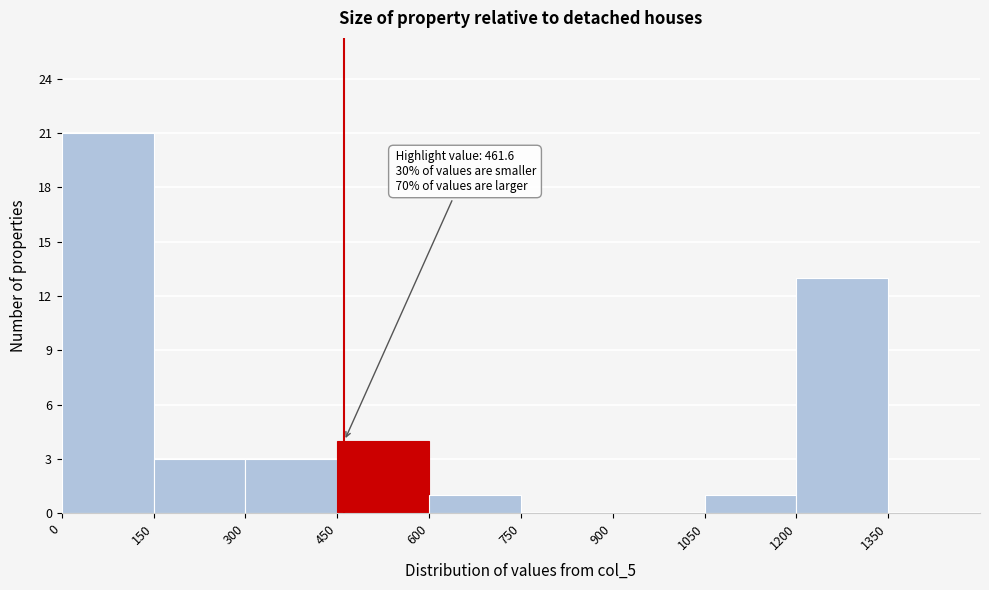

Which range on the x-axis has the tallest bar?

0 to 150